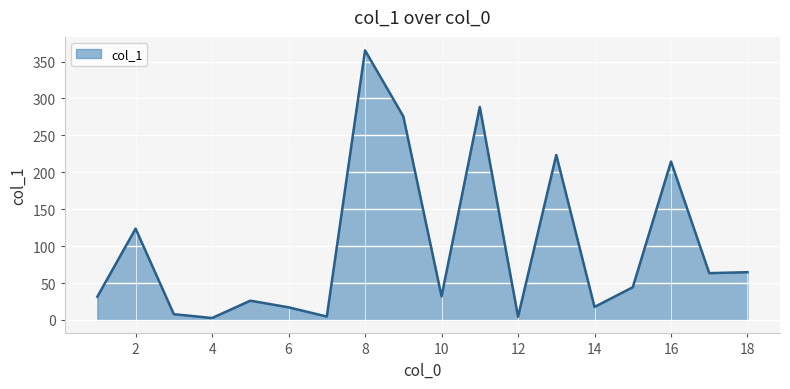

What is the maximum value shown in the chart?

365.2